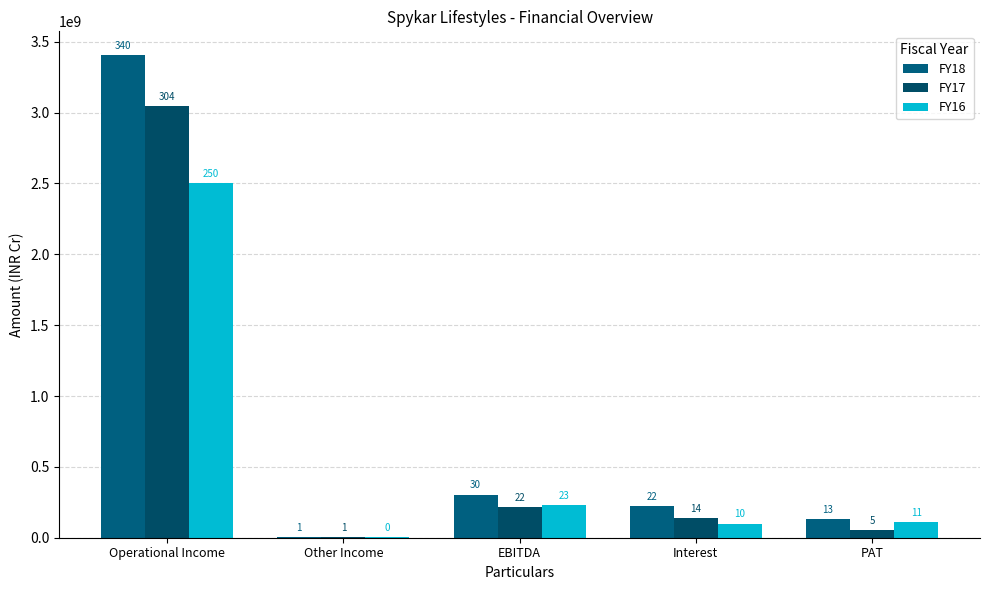

Which series has the largest total across all categories?

FY18